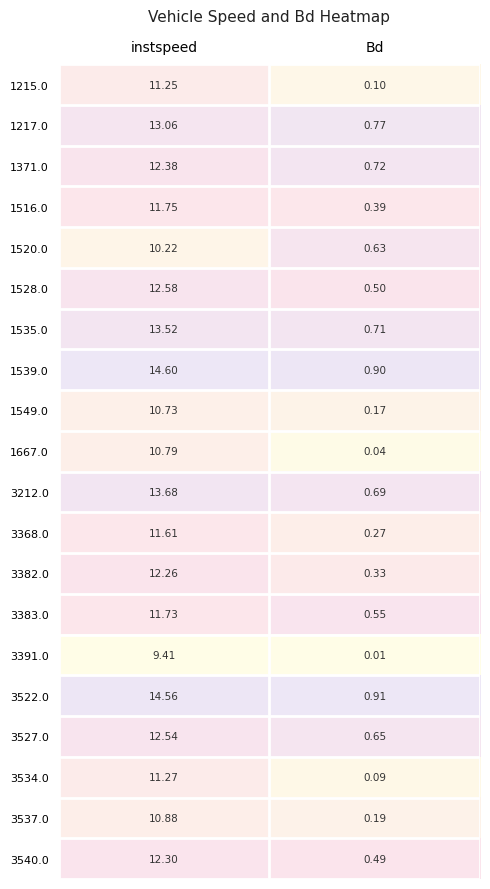

Where does the 3383.0 series first go above 11?

instspeed